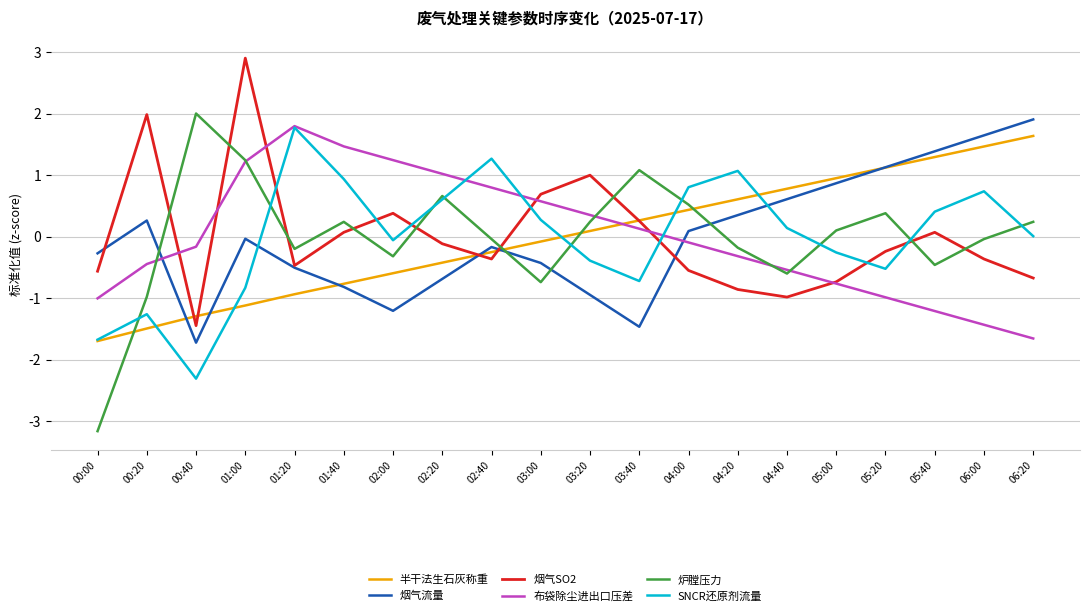

Is the value of 炉膛压力 at 03:00 greater than the value of 烟气SO2 at 06:00?

No